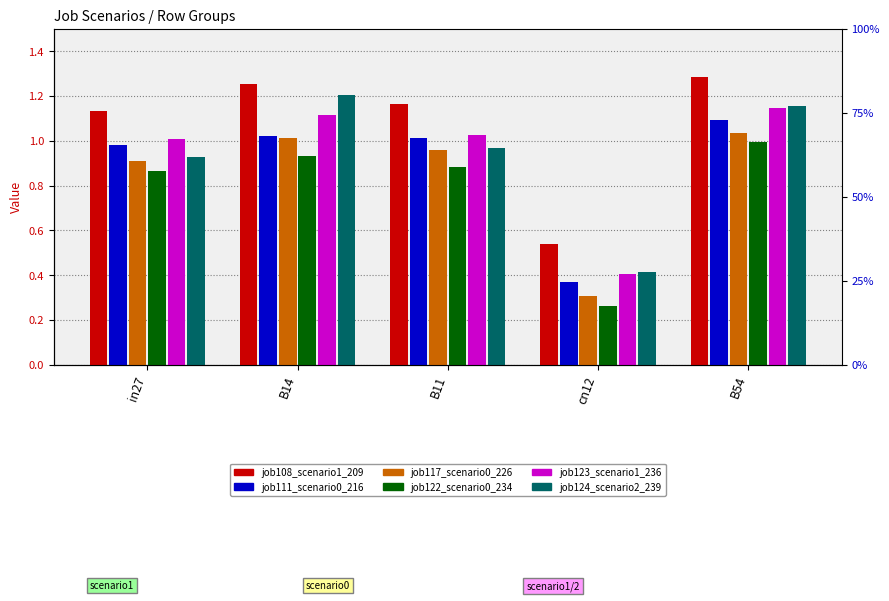

What are all the series names shown in the legend?

job108_scenario1_209, job111_scenario0_216, job117_scenario0_226, job122_scenario0_234, job123_scenario1_236, job124_scenario2_239